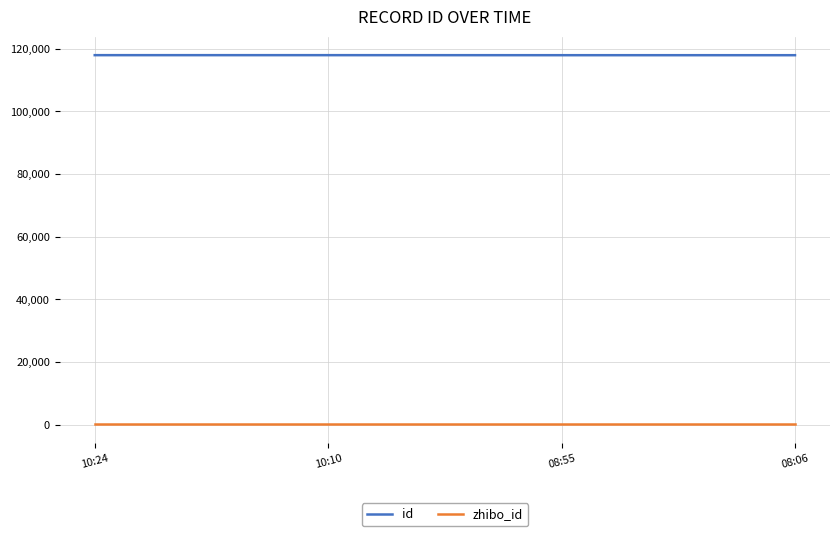

What is the greatest value displayed?

117919